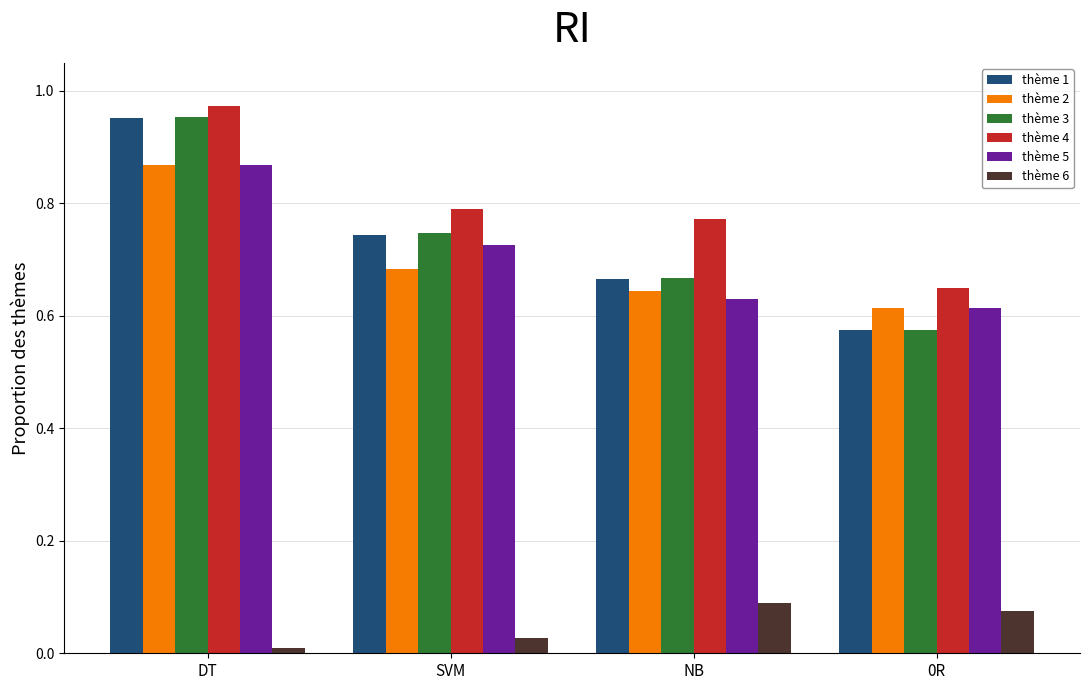

Which category has the highest value across all series?

DT